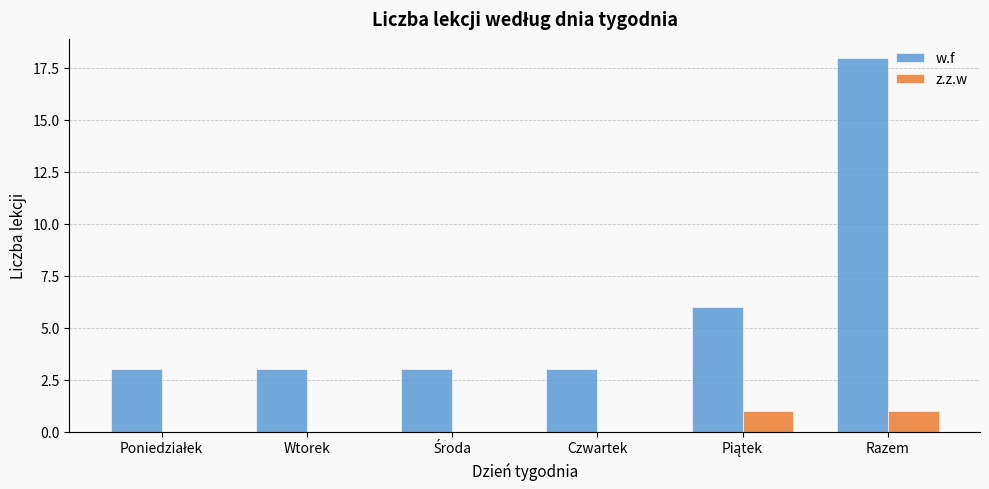

Read the w.f value at Czwartek.

3